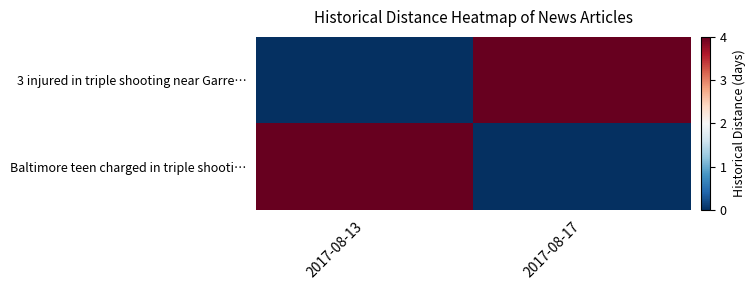

What is the spread (max minus min) of values at 2017-08-17?

4